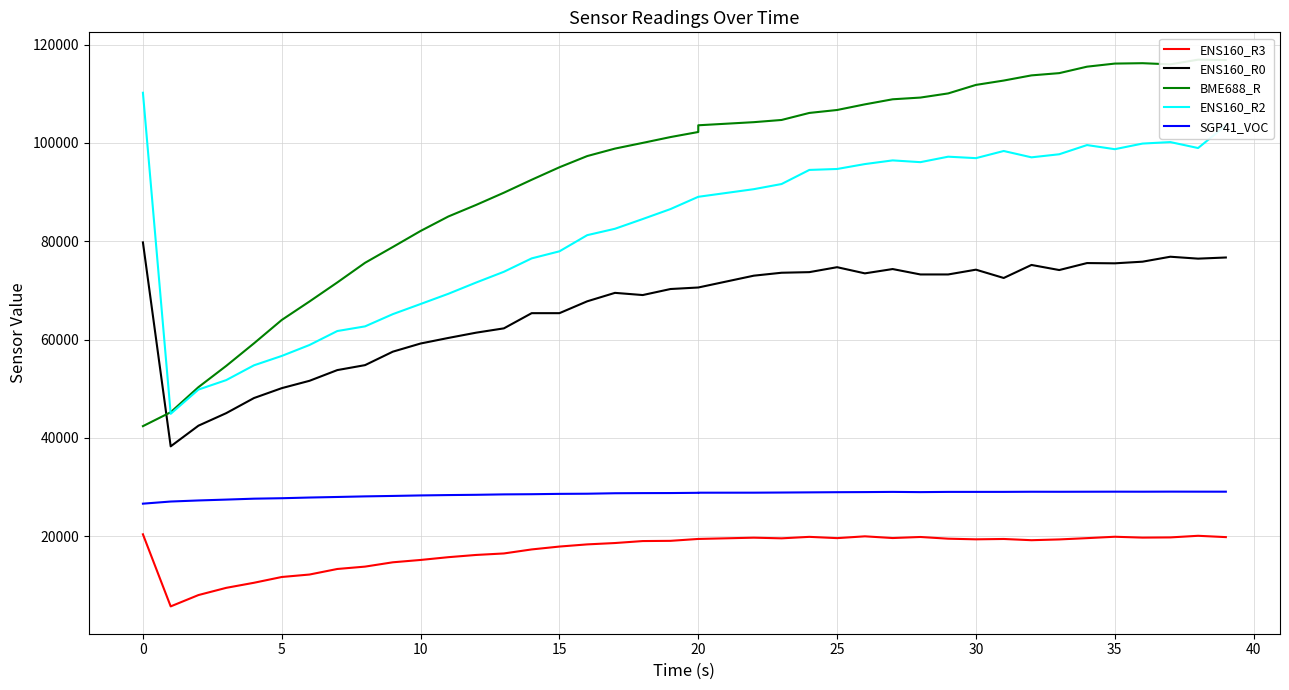

What is the greatest value displayed?

116948